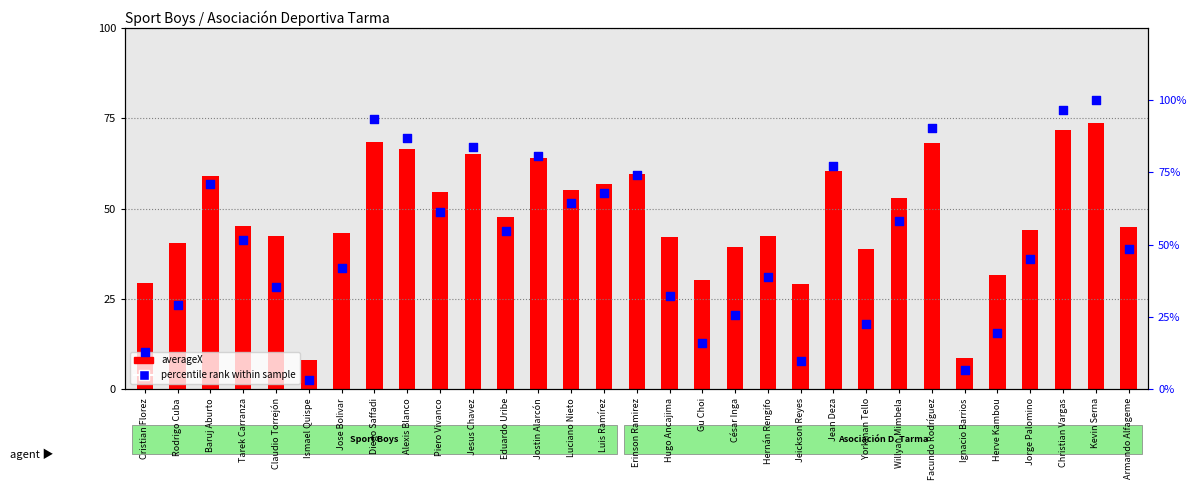

Which series contains the highest Y value?

percentile rank within sample